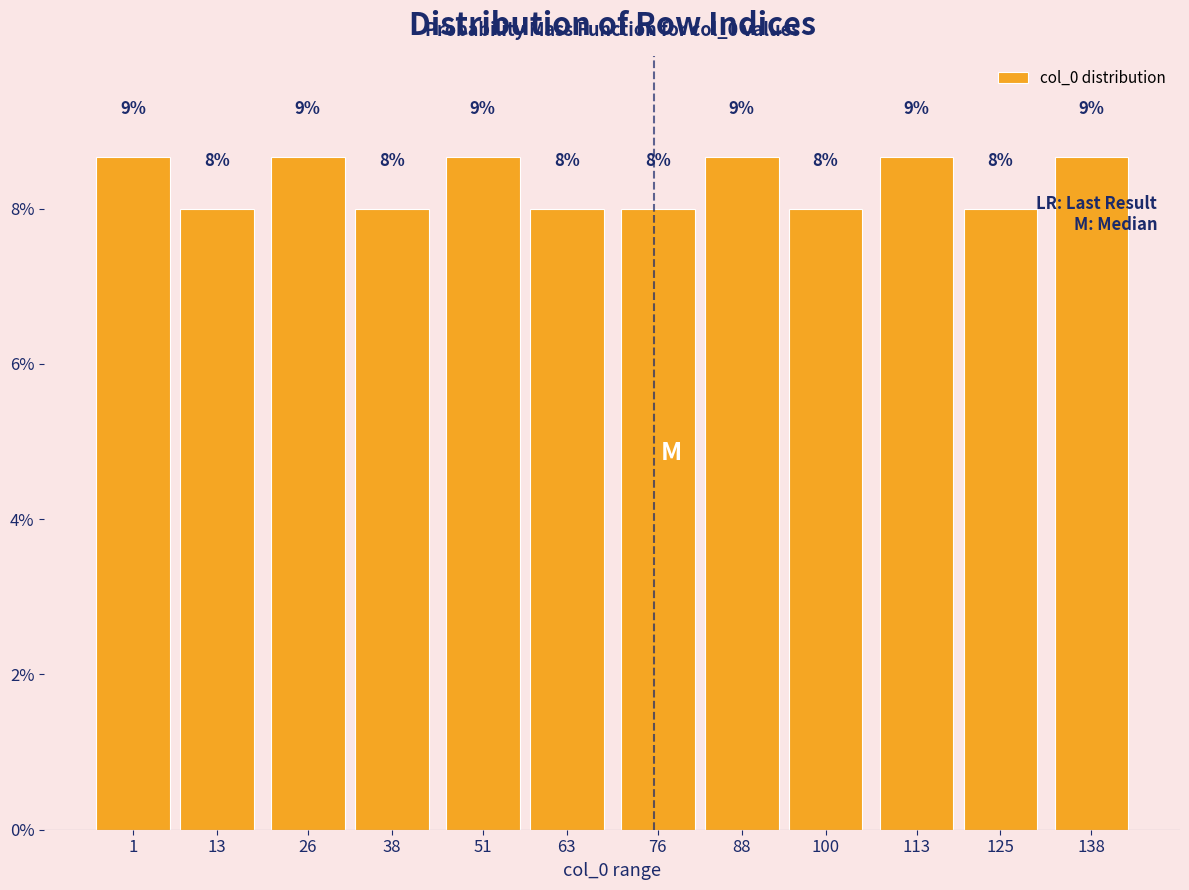

What is the ratio of the value at 51 to the value at 113?

1.0